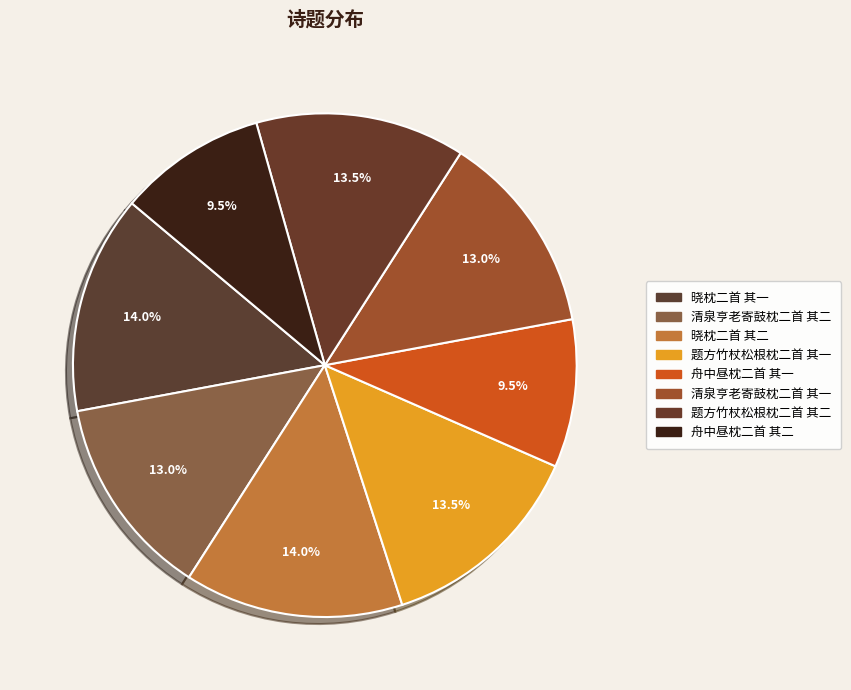

Does 清泉亨老寄鼓枕二首 其一 represent more than half of the total?

No